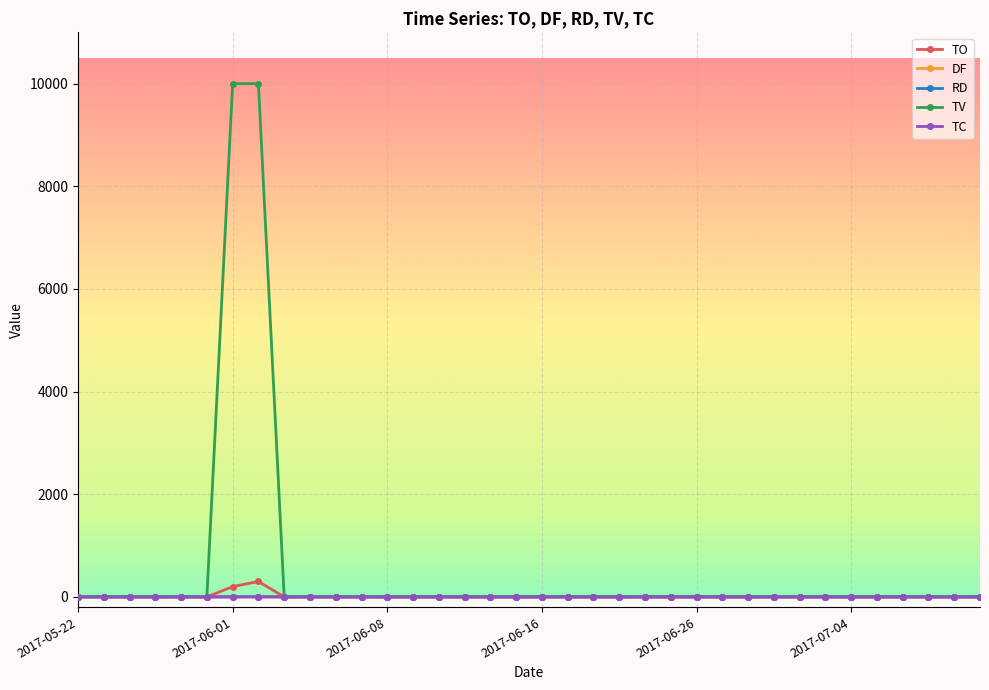

Which series has the largest total across all categories?

TV